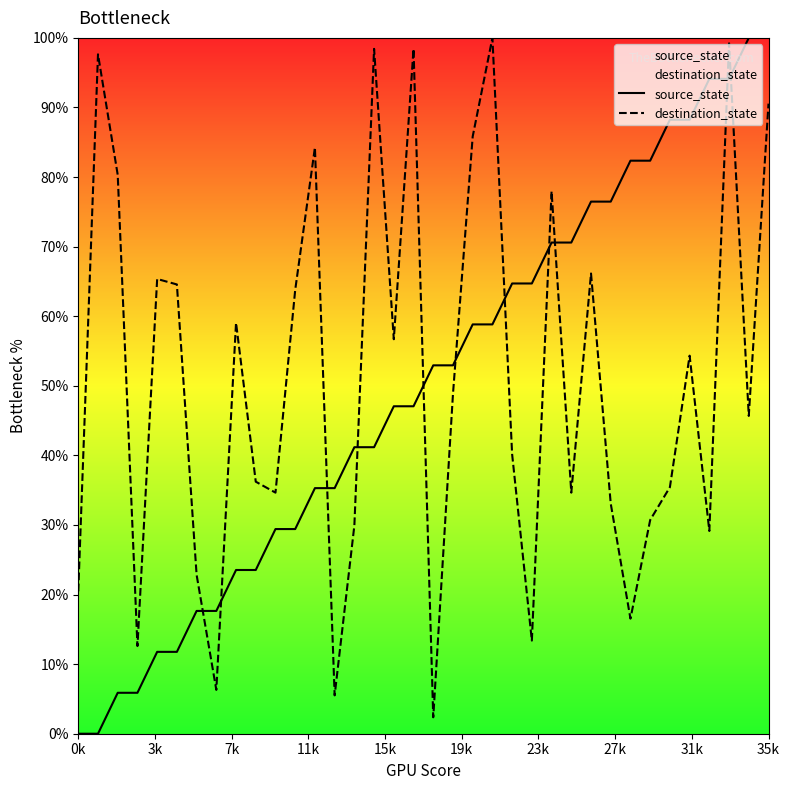

True or false: source_state and destination_state cross at least once.

True